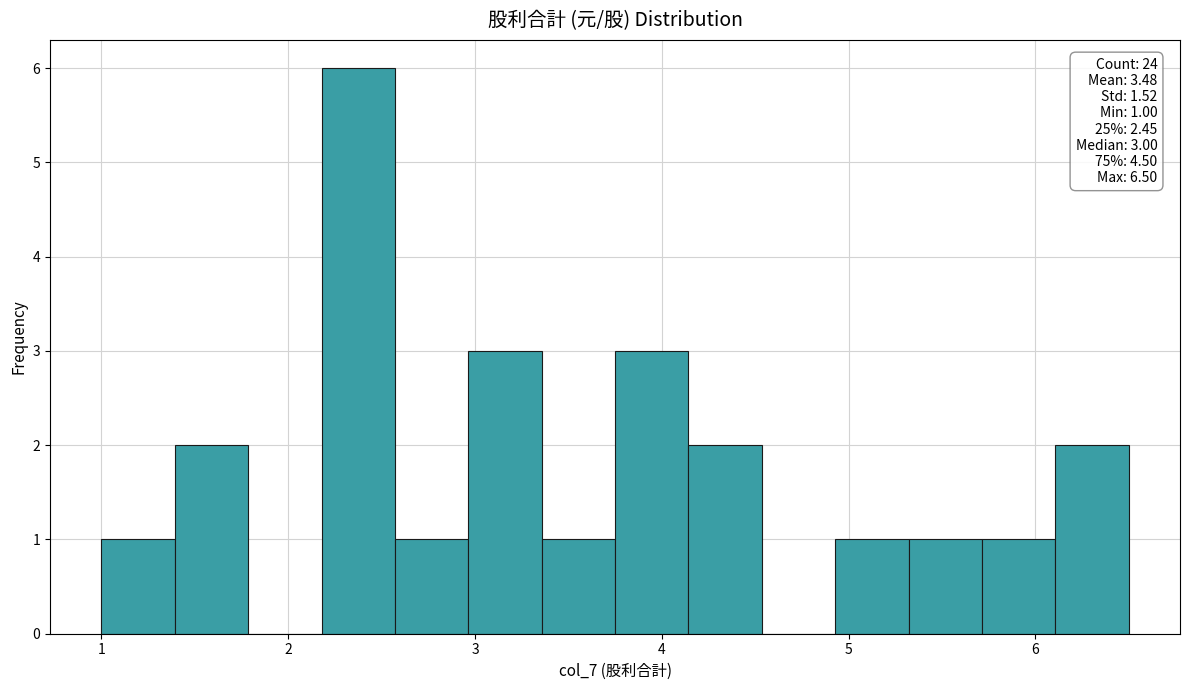

Read against the x-axis, roughly where is the centre of the tallest bar?

2.4